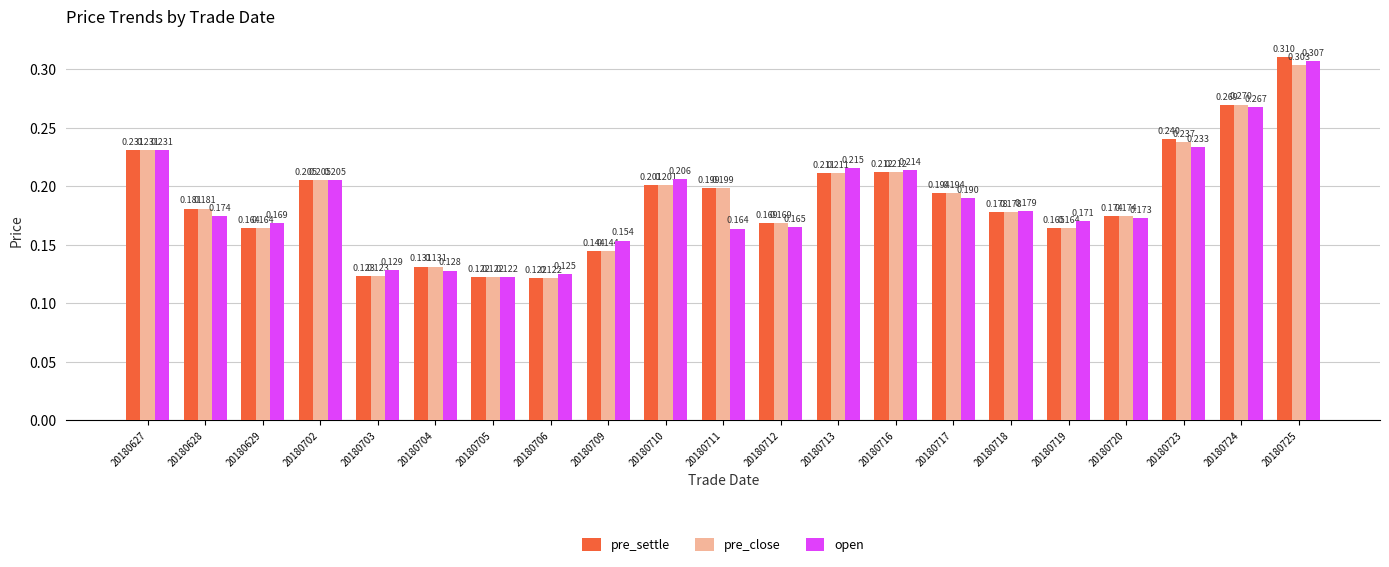

How many data points does each series have?

21